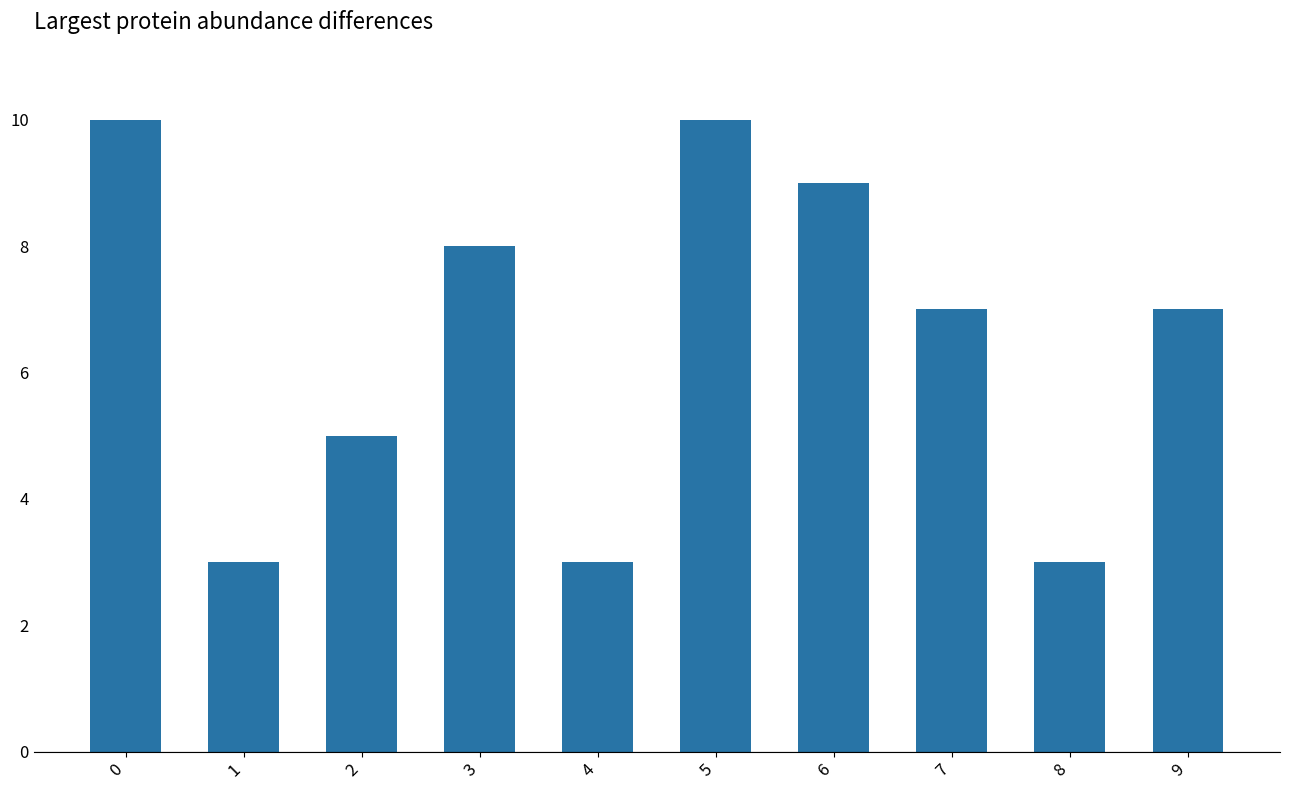

What is the minimum value shown in the chart?

3